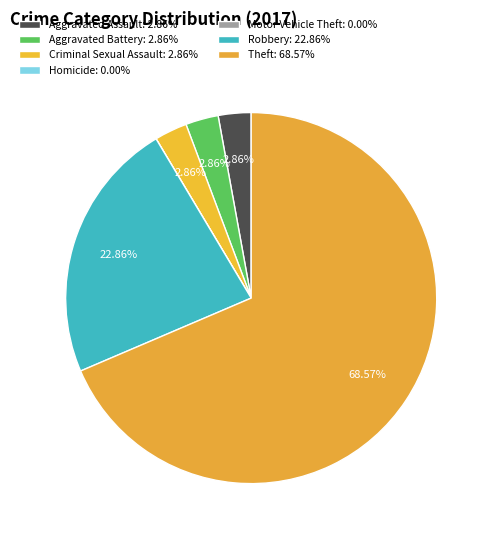

To the nearest percent, what is the difference between the largest and smallest slice percentages?

69%